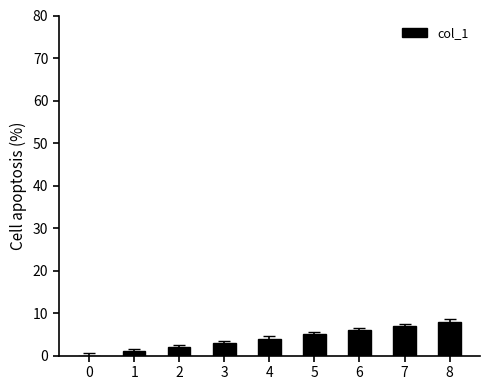

How many values are above zero?

8